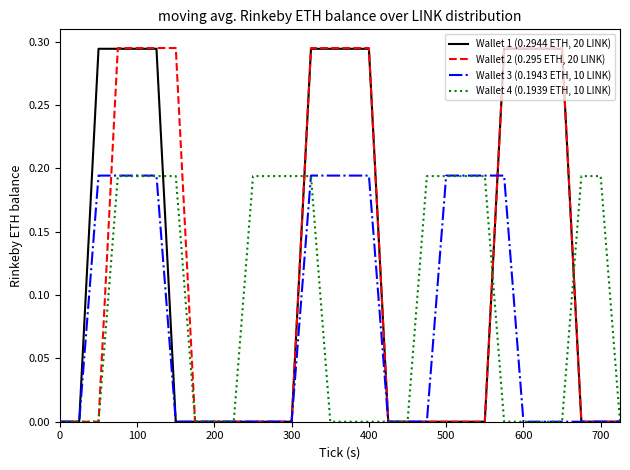

Which series has the largest range (max minus min)?

Wallet 2 (0.295 ETH, 20 LINK)